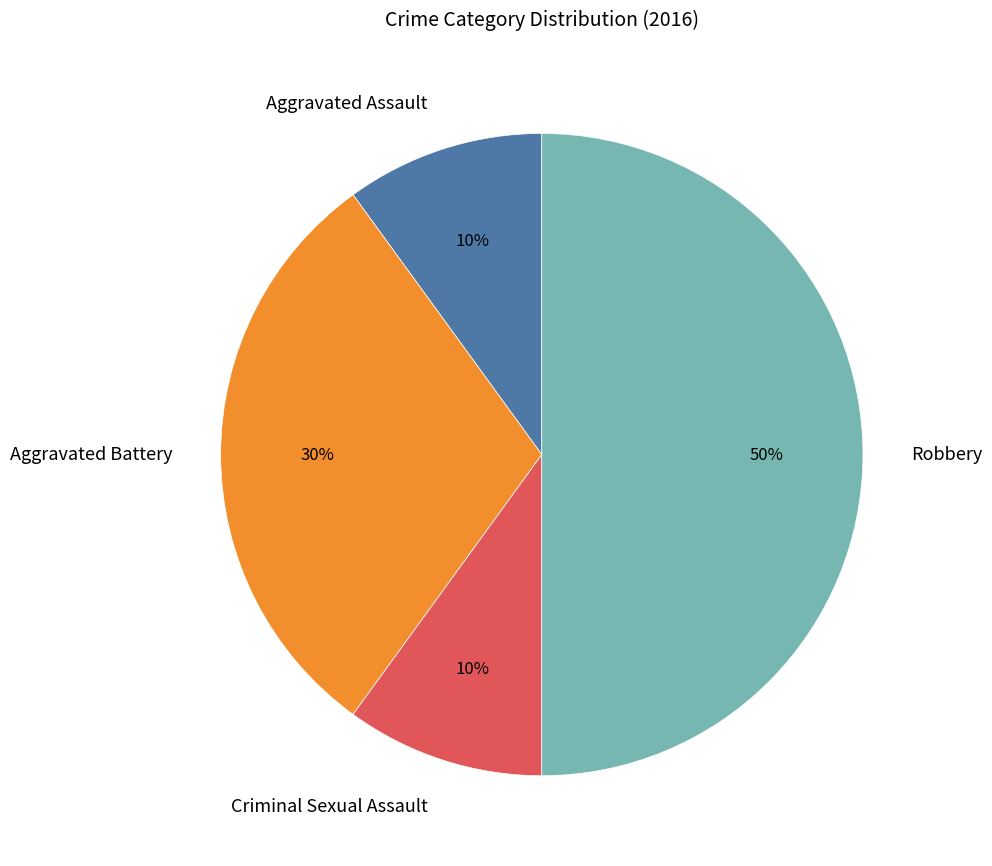

To the nearest percent, what is the difference between the Aggravated Battery and Aggravated Assault slice percentages?

20%